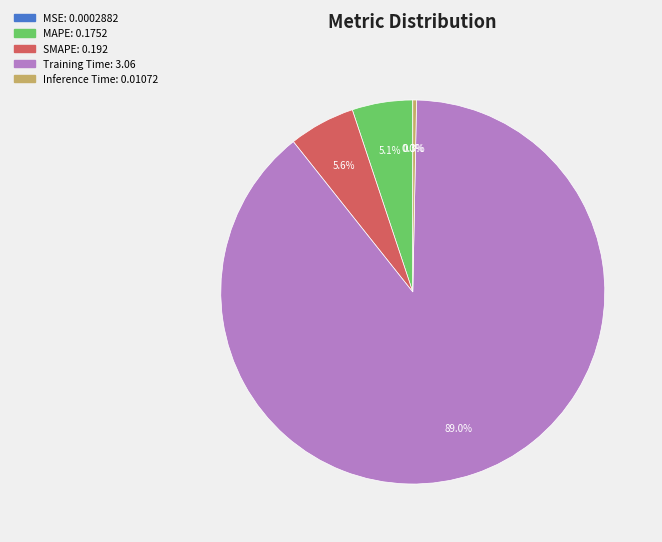

Is there a majority slice in this chart?

Yes